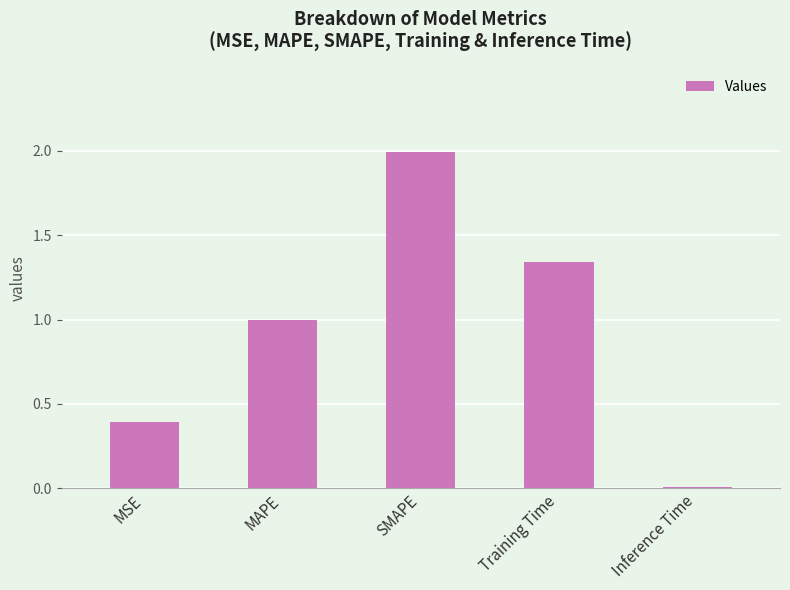

What value does the data have at SMAPE?

2.0